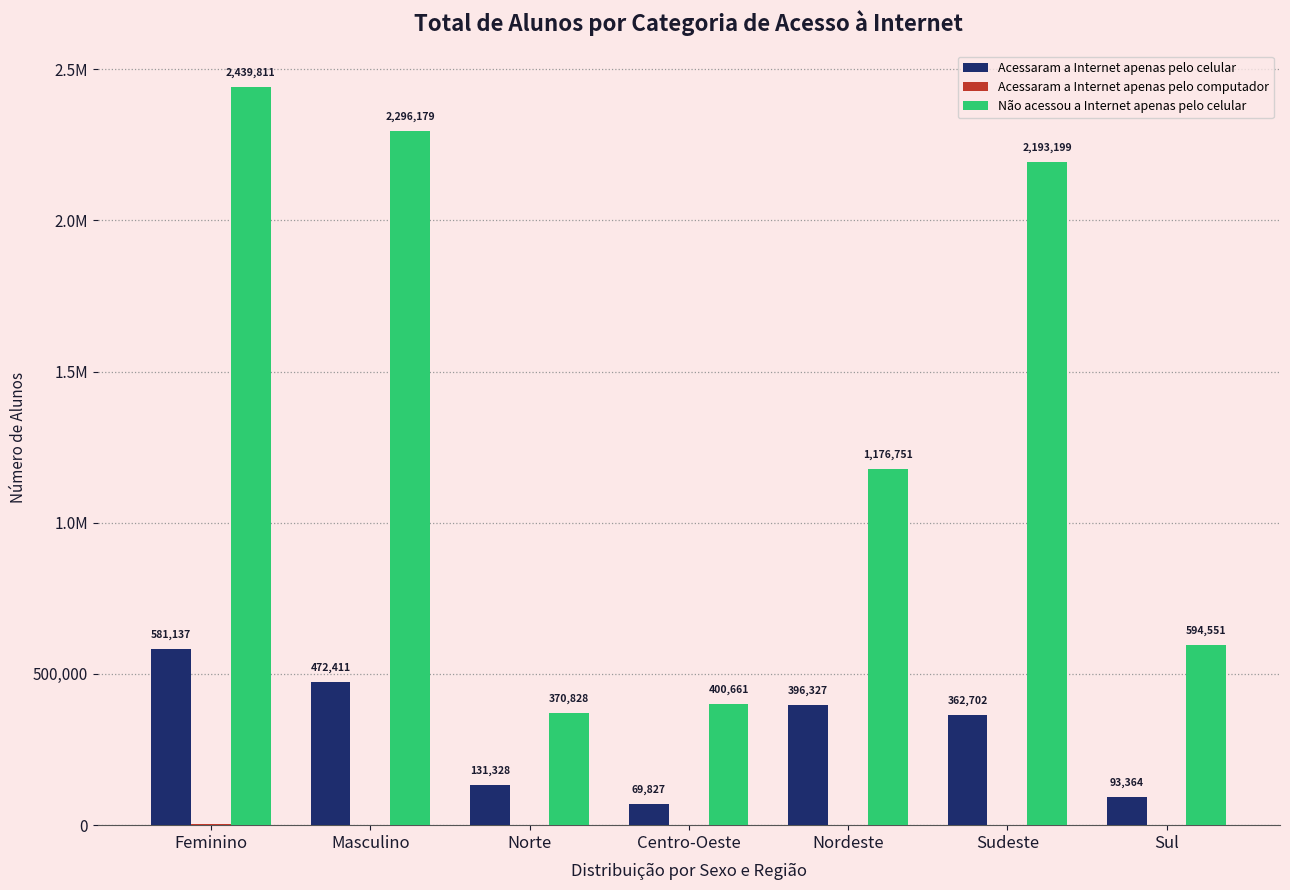

Is it true that Acessaram a Internet apenas pelo celular equals 58880 at Norte?

False